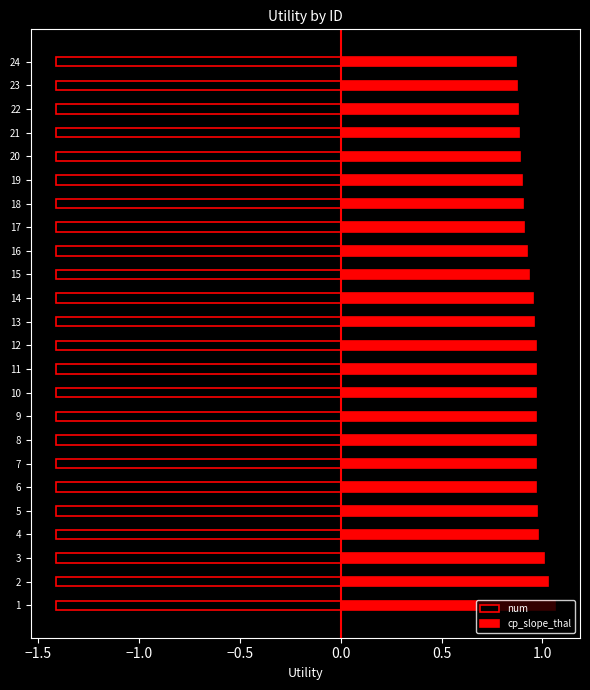

How many bars are there in each group?

2